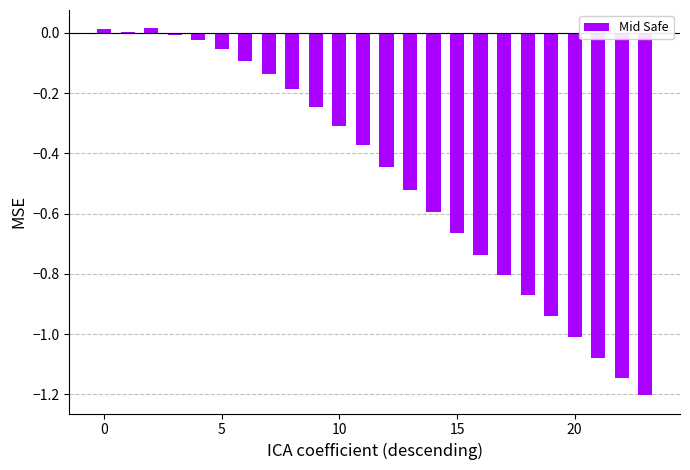

Reading left to right, list all the values displayed in this chart.

0.0	0.0	0.0	-0.0	-0.0	-0.1	-0.1	-0.1	-0.2	-0.2	-0.3	-0.4	-0.4	-0.5	-0.6	-0.7	-0.7	-0.8	-0.9	-0.9	-1.0	-1.1	-1.1	-1.2